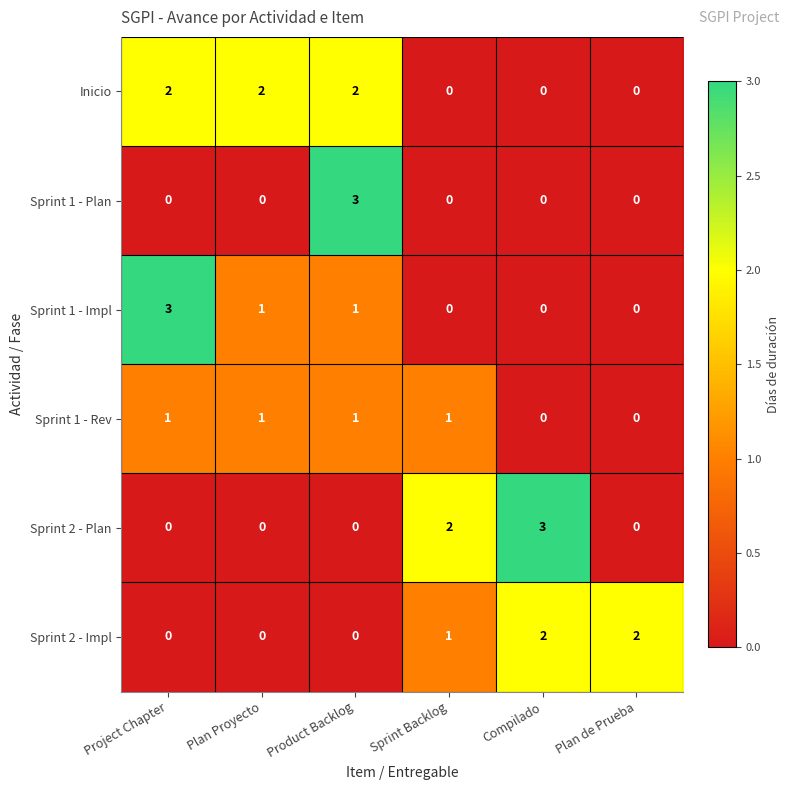

True or false: Sprint 1 - Plan has a value of 1 at Sprint Backlog.

False